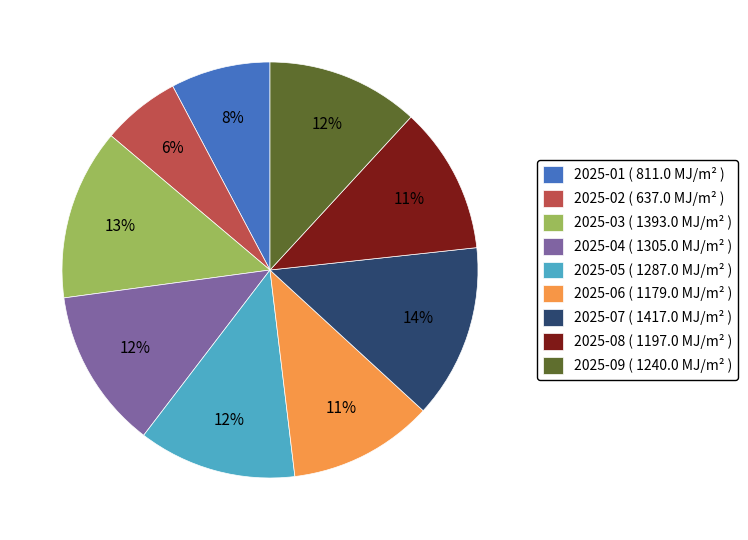

Which has a higher value, 2025-02 or 2025-08?

2025-08